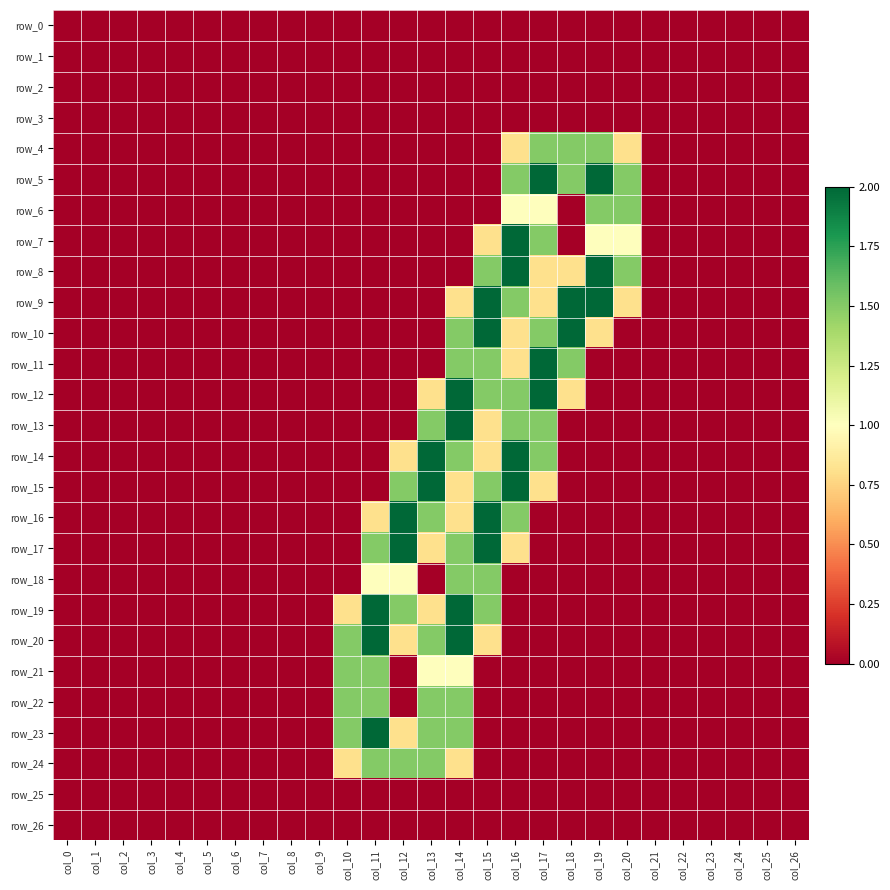

Count the number of data series in this chart.

27